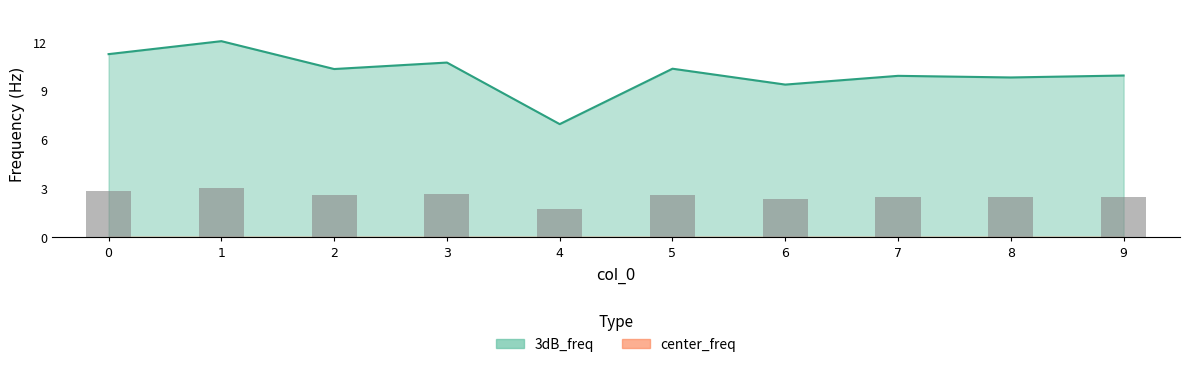

The chart shows a value of 4.0 at 8. True or false?

False